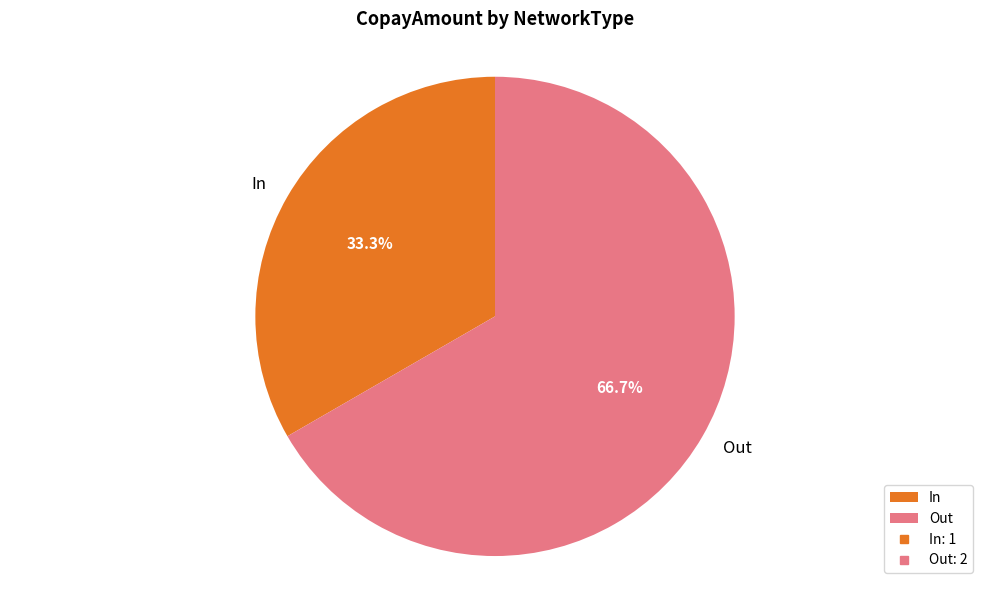

How many slices are in this pie chart?

2